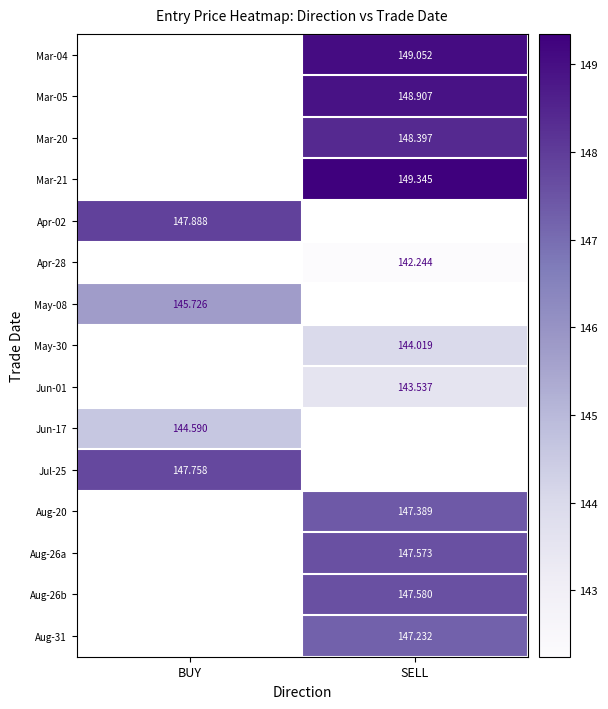

The Jul-25 series shows 208.9 at BUY. True or false?

False